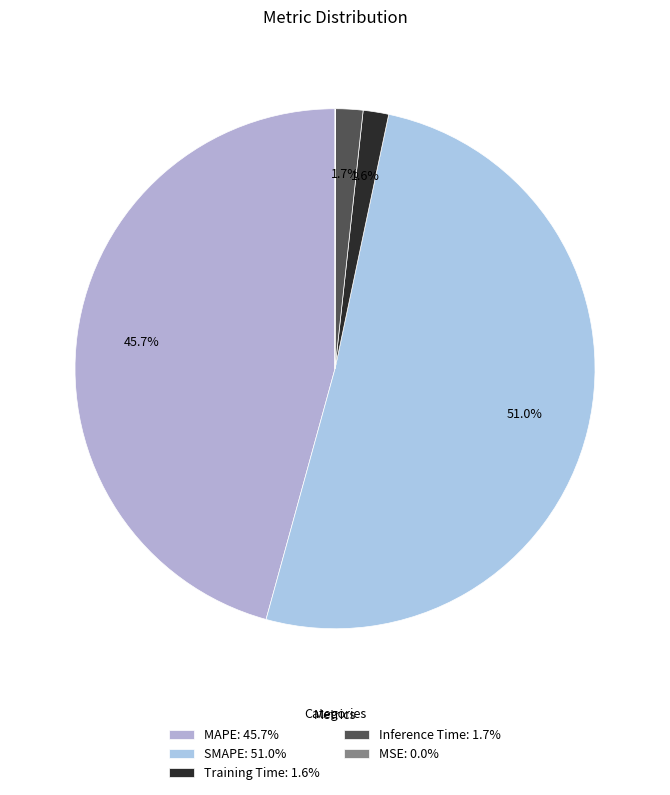

Is it true that MAPE is 54% of the pie?

False